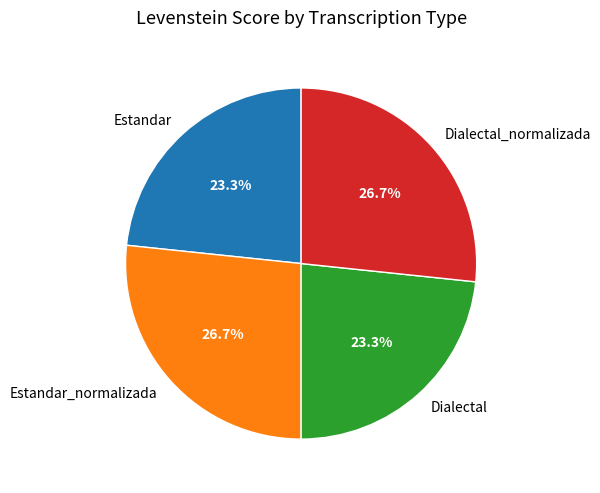

Is Dialectal_normalizada the majority of the pie?

No